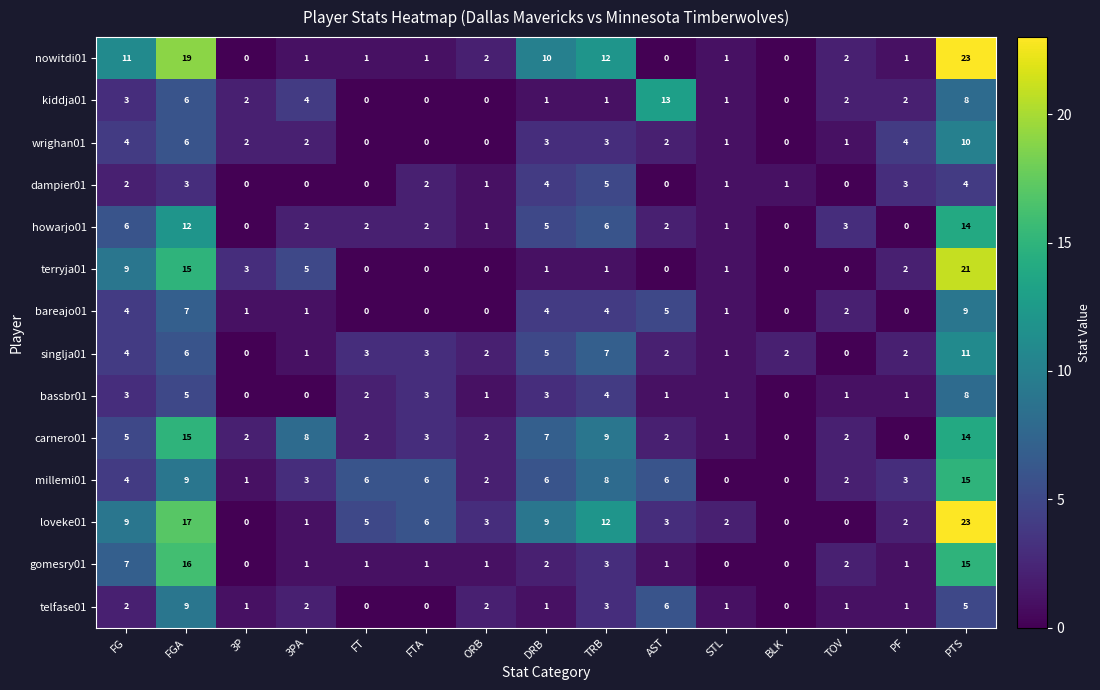

What is the spread (max minus min) of values at DRB?

9